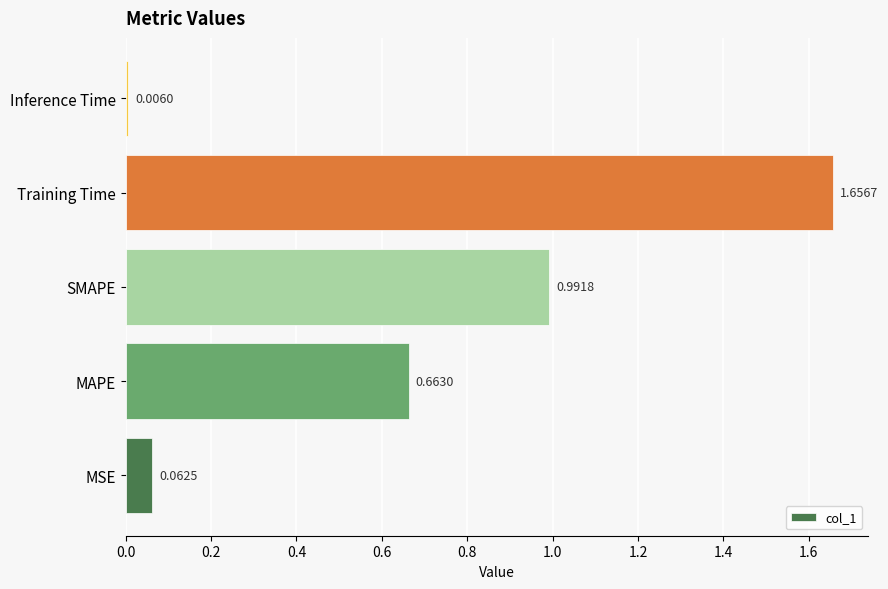

What is the difference between the values at MSE and MAPE?

0.6